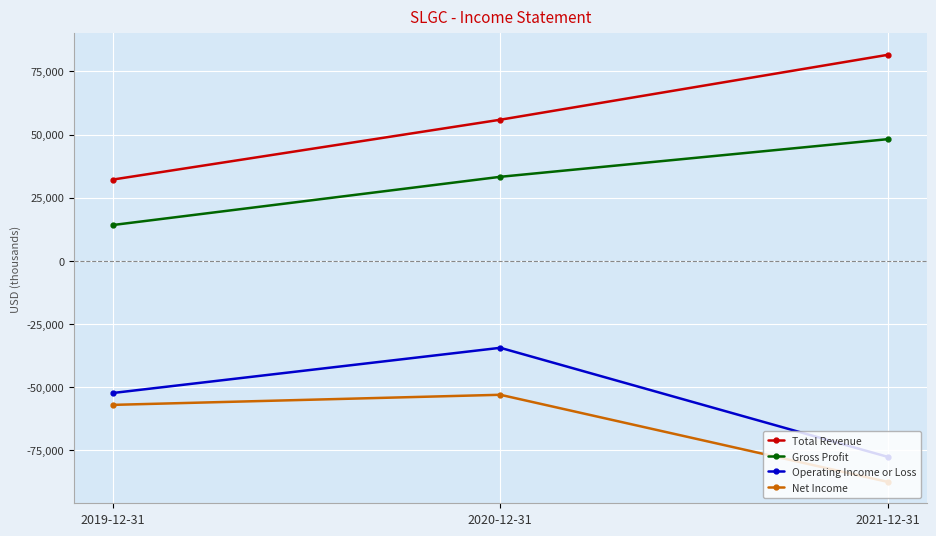

What is the label of the 2nd point from the left?

2020-12-31